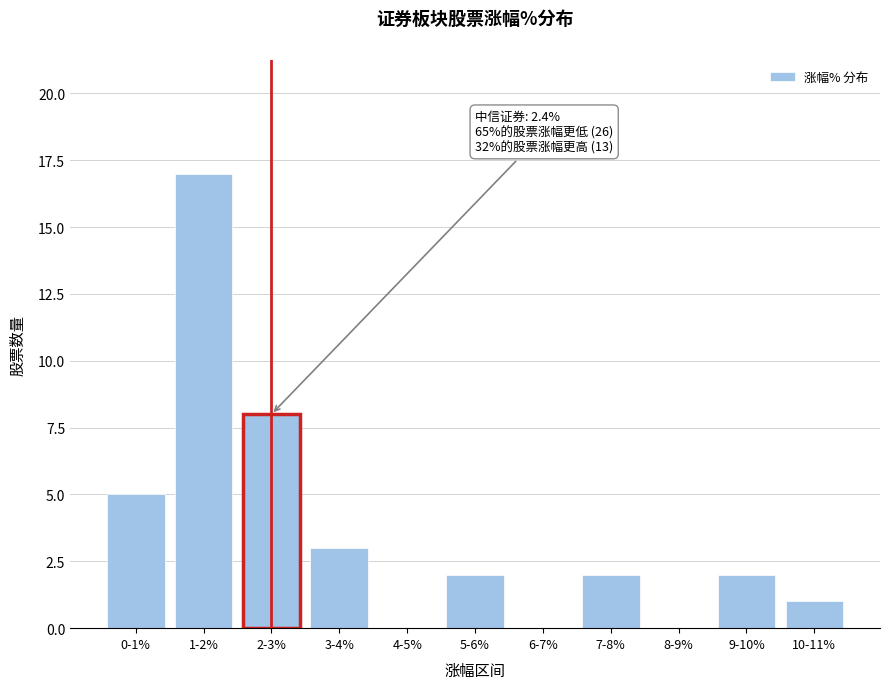

Reading left to right, what are all the values shown in this chart?

0-1%=5	1-2%=17	2-3%=8	3-4%=3	4-5%=0	5-6%=2	6-7%=0	7-8%=2	8-9%=0	9-10%=2	10-11%=1